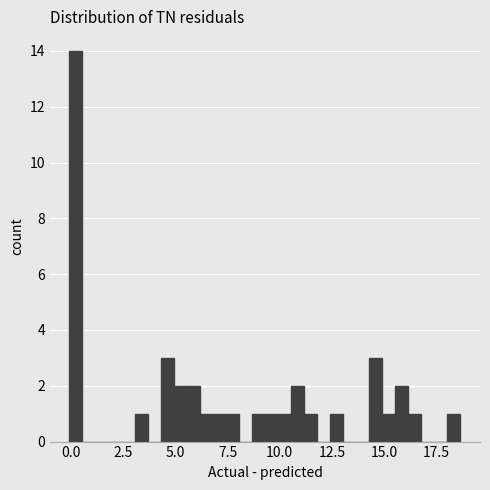

Around what value on the x-axis is the tallest bar? Give the approximate position of its centre, as read against the axis.

0.0